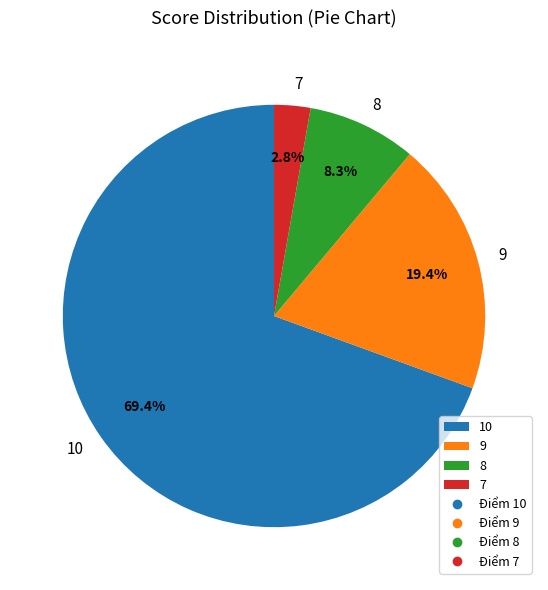

To the nearest percent, what is the difference between the 10 and 9 slice percentages?

50%